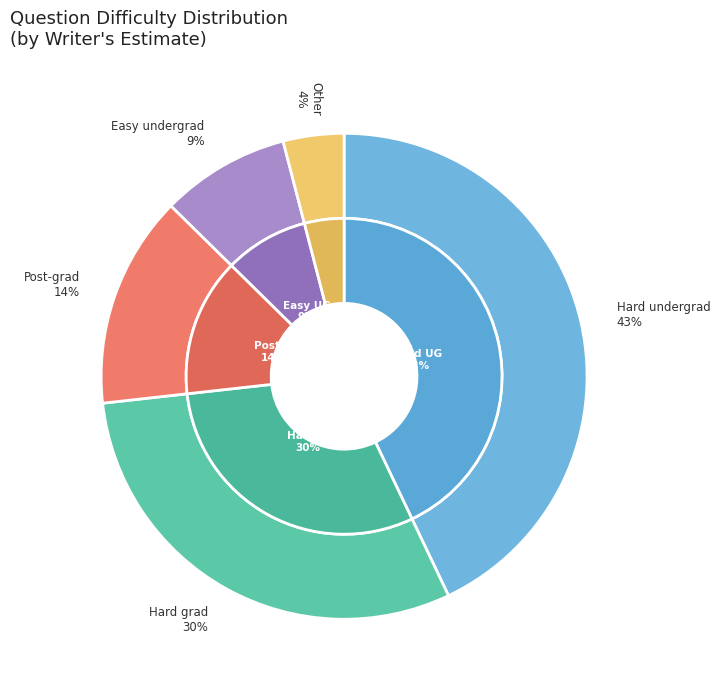

Is it true that Easy undergraduate level (or easier) is 2% of the pie?

False